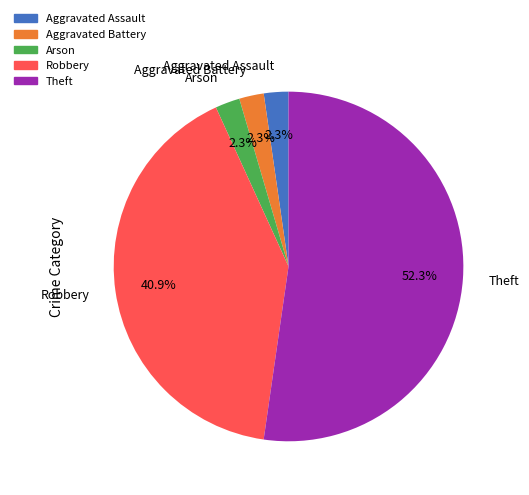

Does Theft represent more than half of the total?

Yes